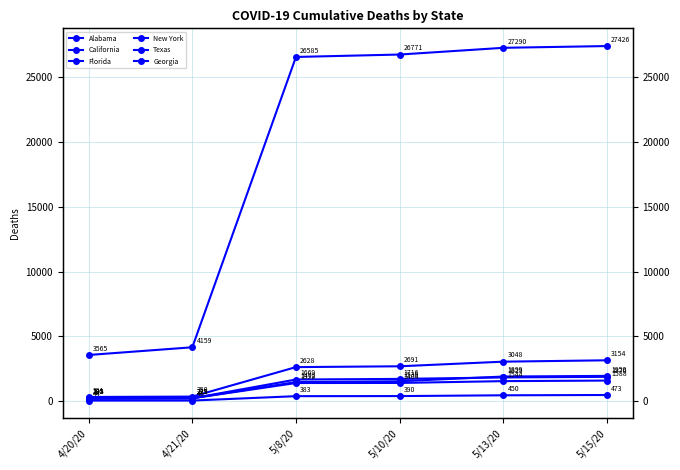

True or false: Alabama has more than 1 points higher than both neighbors.

False